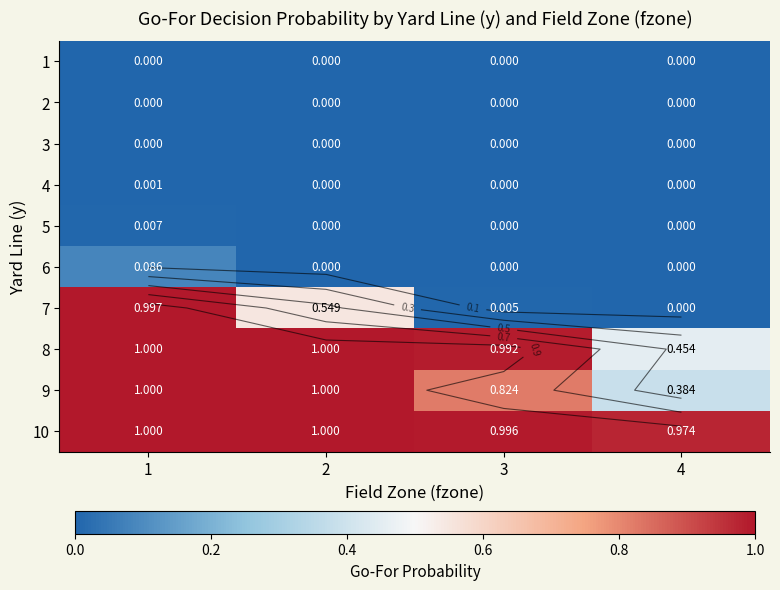

At which category is the sum across all series the highest?

1